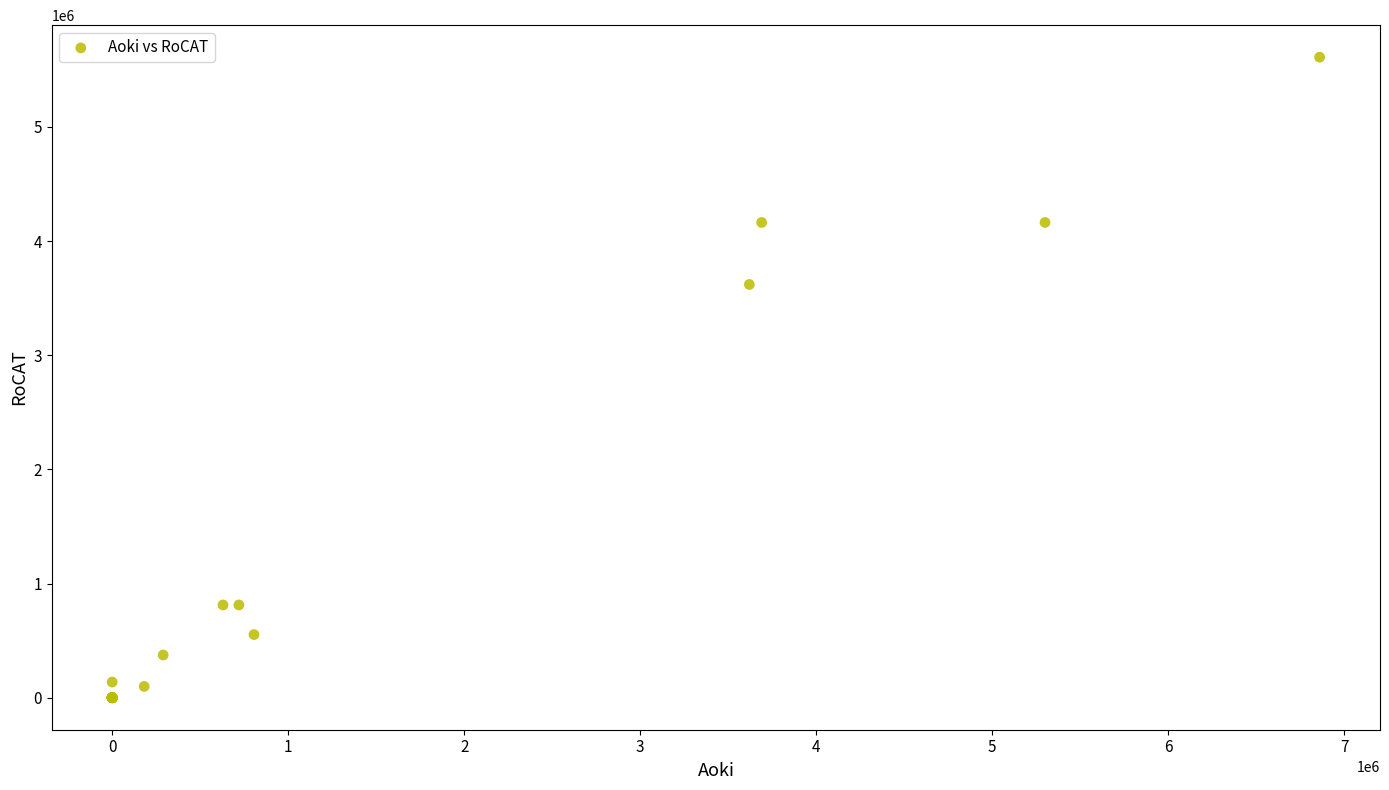

What Y value in the scatter plot is closest to 2805500?

3620000.0